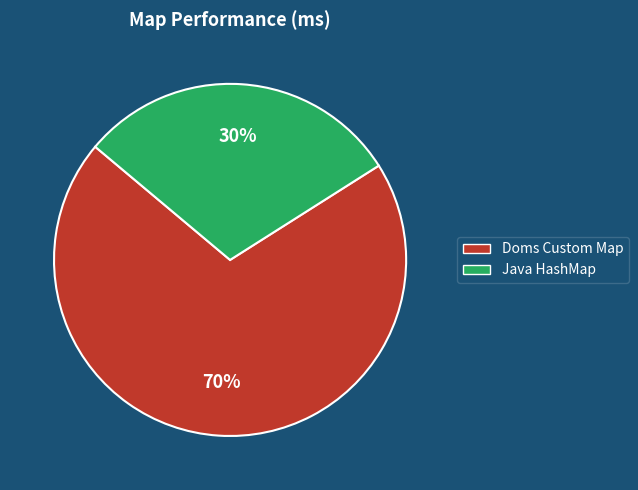

Which has a higher value, Java HashMap or Doms Custom Map?

Doms Custom Map